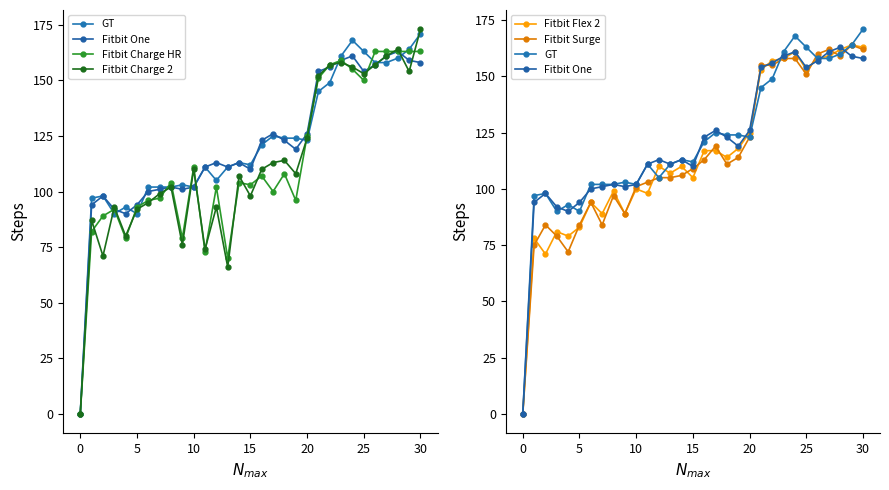

What value does the Fitbit Charge 2 series have at 14, to the nearest 10?

110